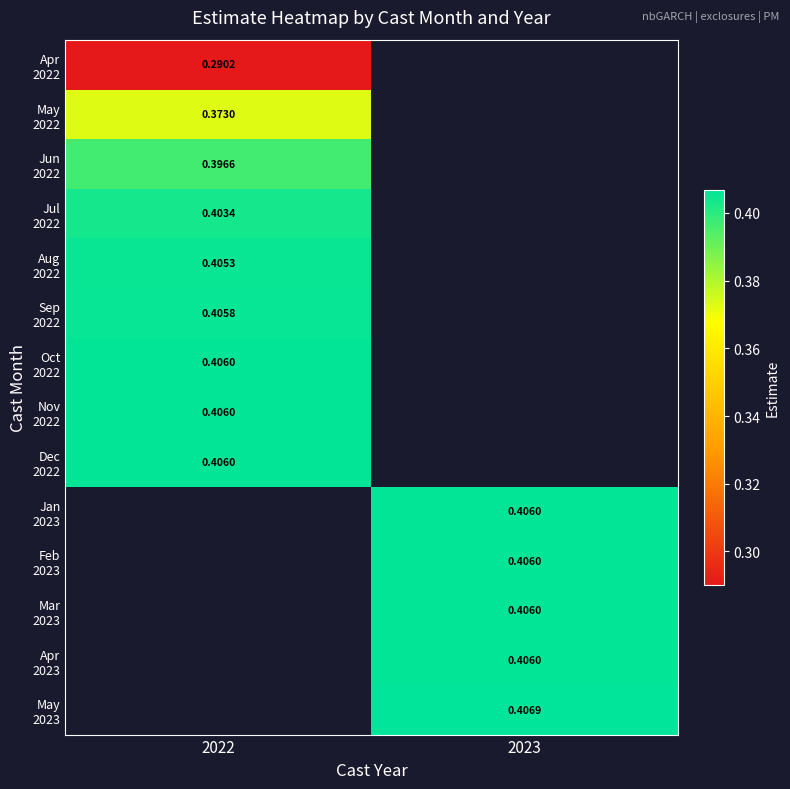

Which has a higher value, 2023 or 2022?

2022